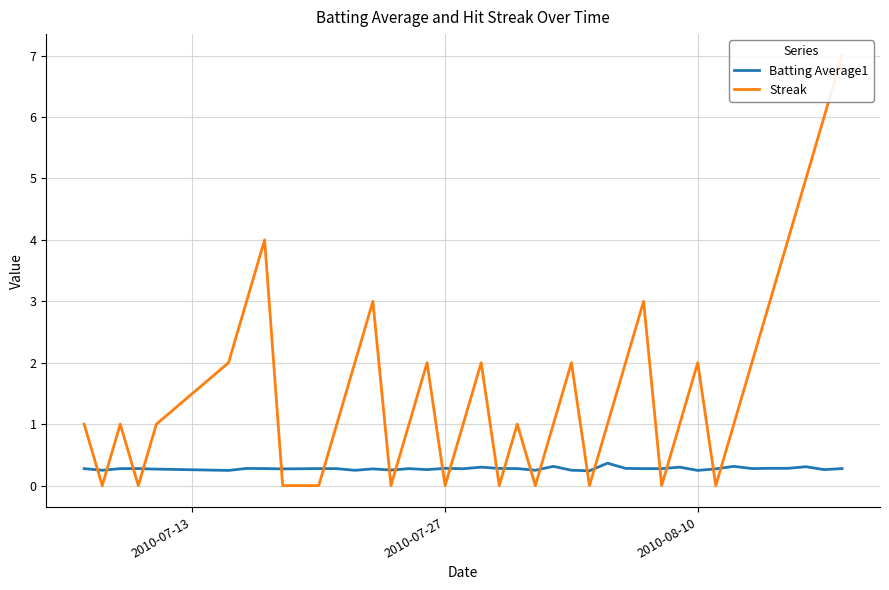

What is the maximum value for Batting Average1?

0.4